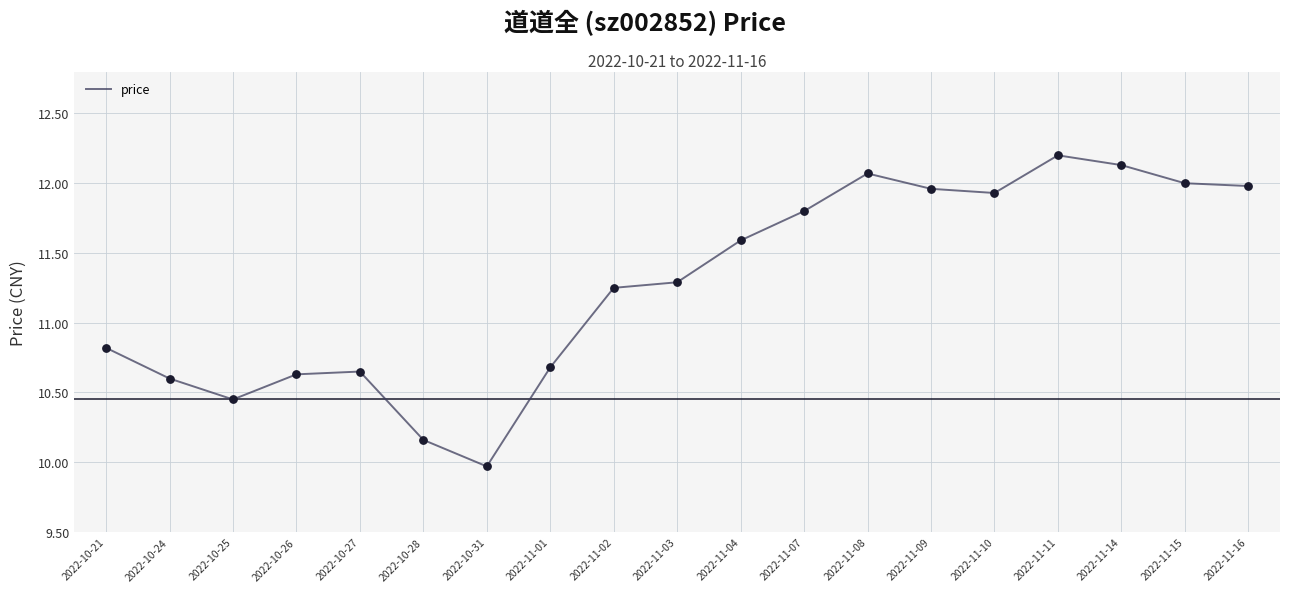

What is the change in value from 2022-11-04 to 2022-11-11?

+0.6